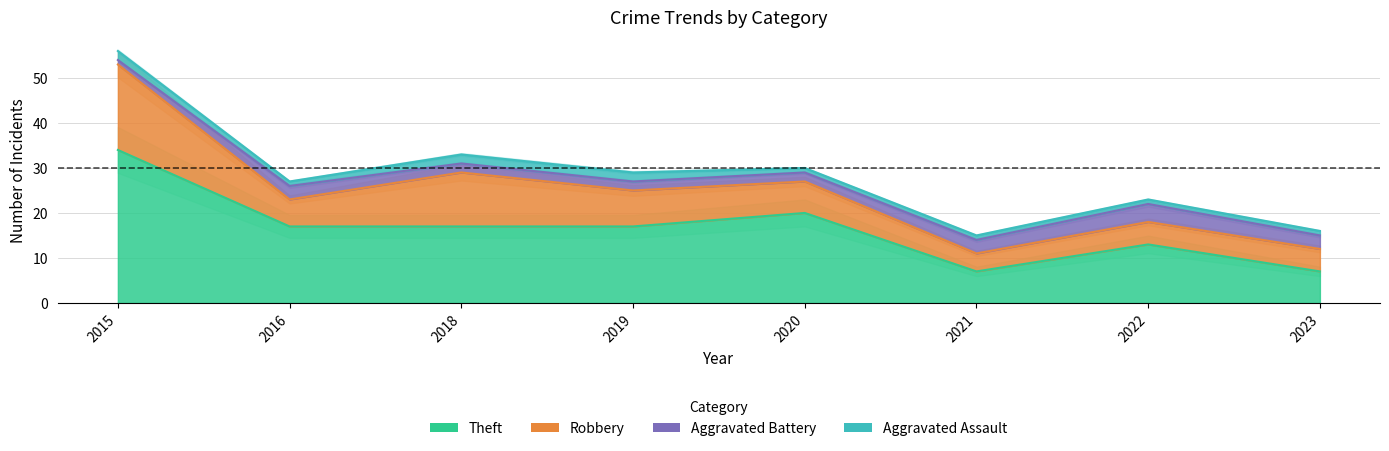

What is the total value across all series at 2018?

33